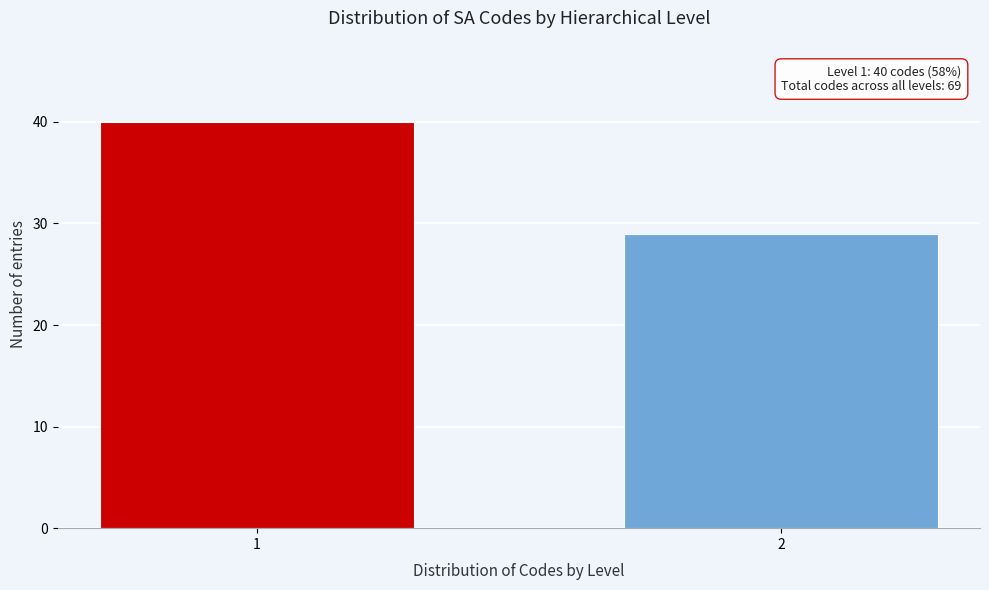

Reading left to right, list all the values displayed in this chart.

1=40	2=29